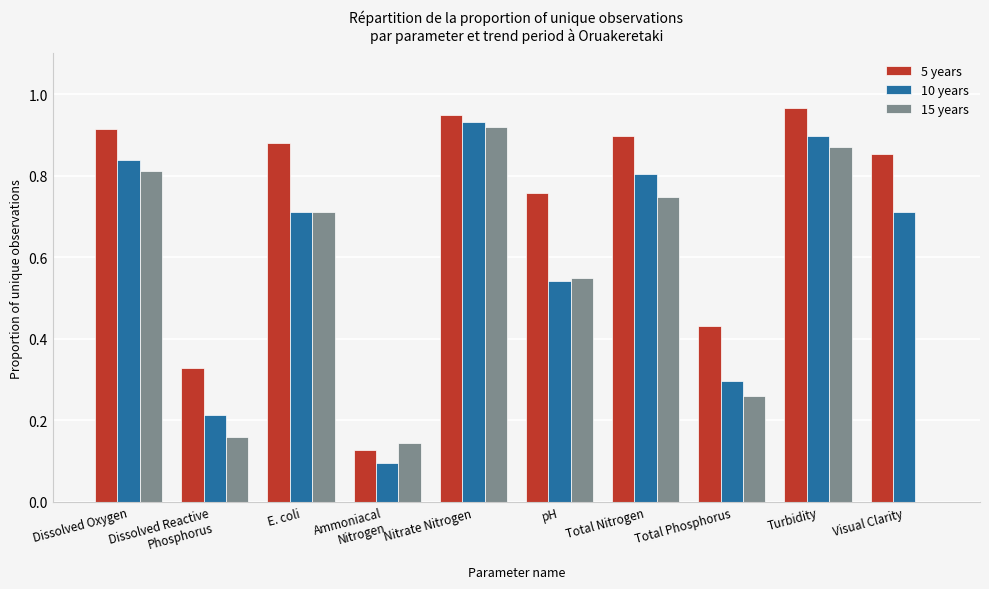

What is the sum of all 10 years values?

6.0